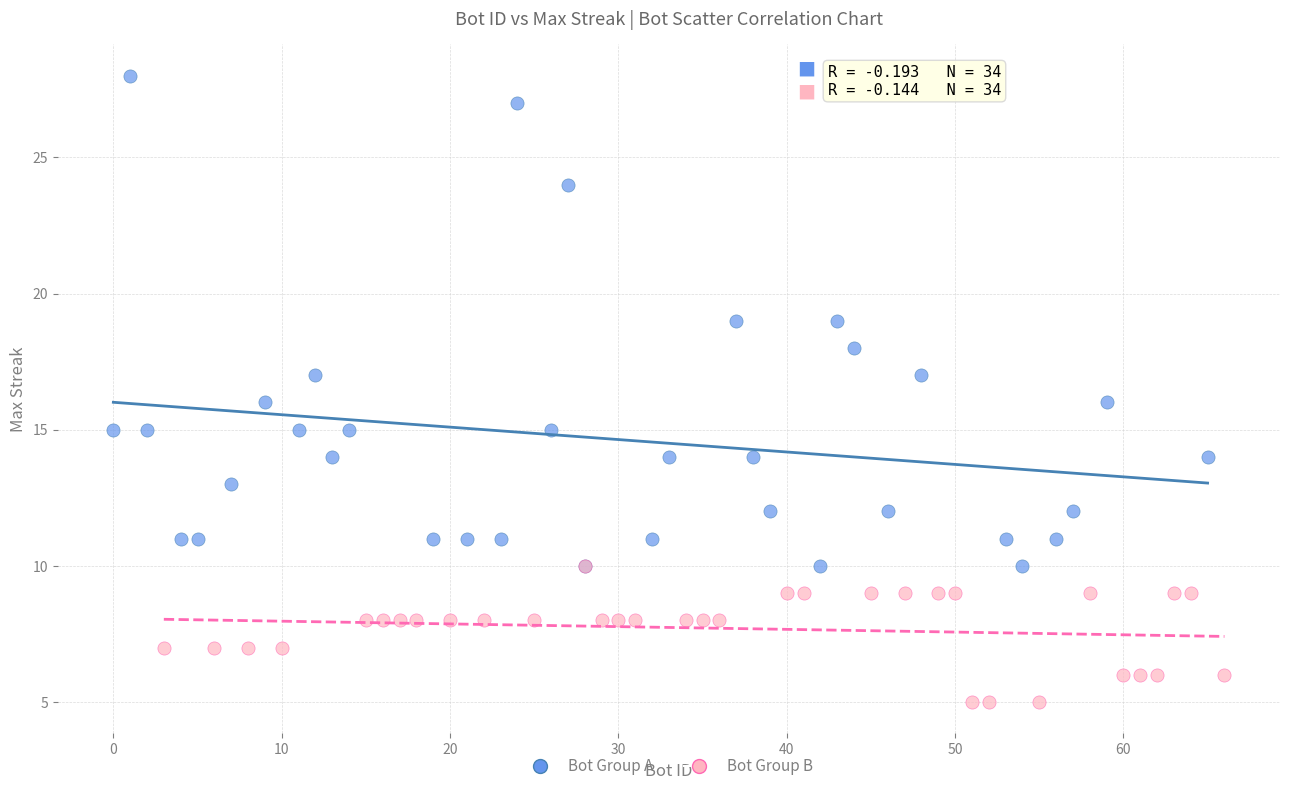

Which series reaches the maximum Y coordinate?

Bot Group A